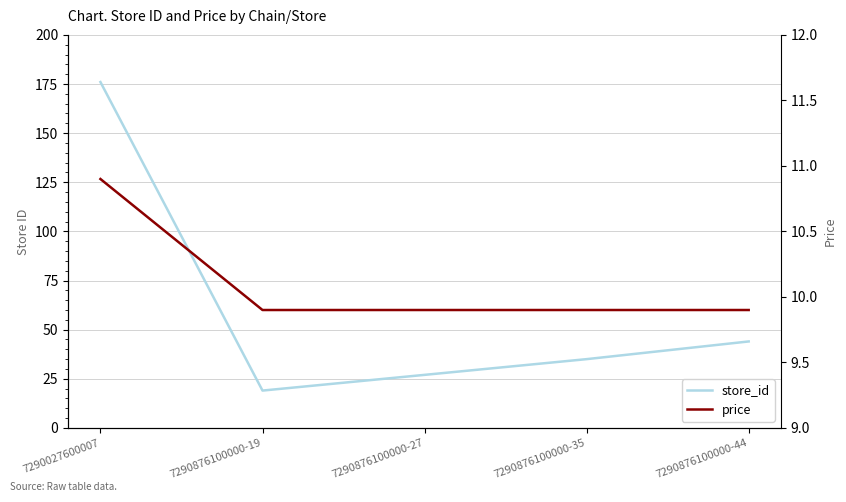

True or false: price and store_id intersect in this chart.

False